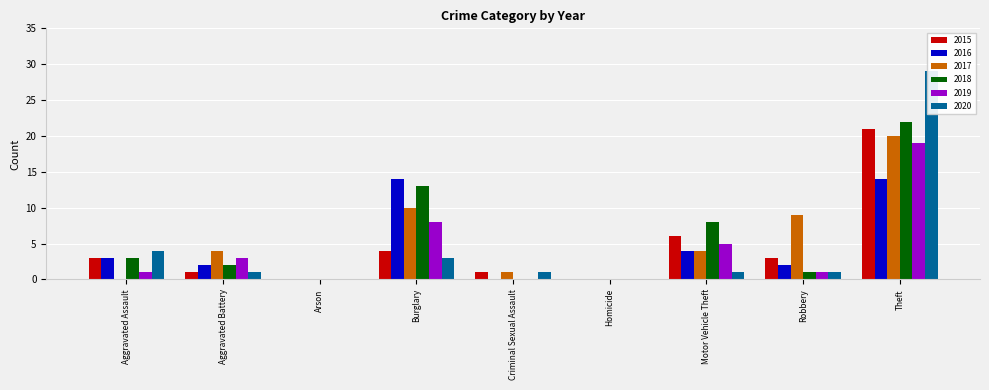

What is the sum of all 2017 values?

48